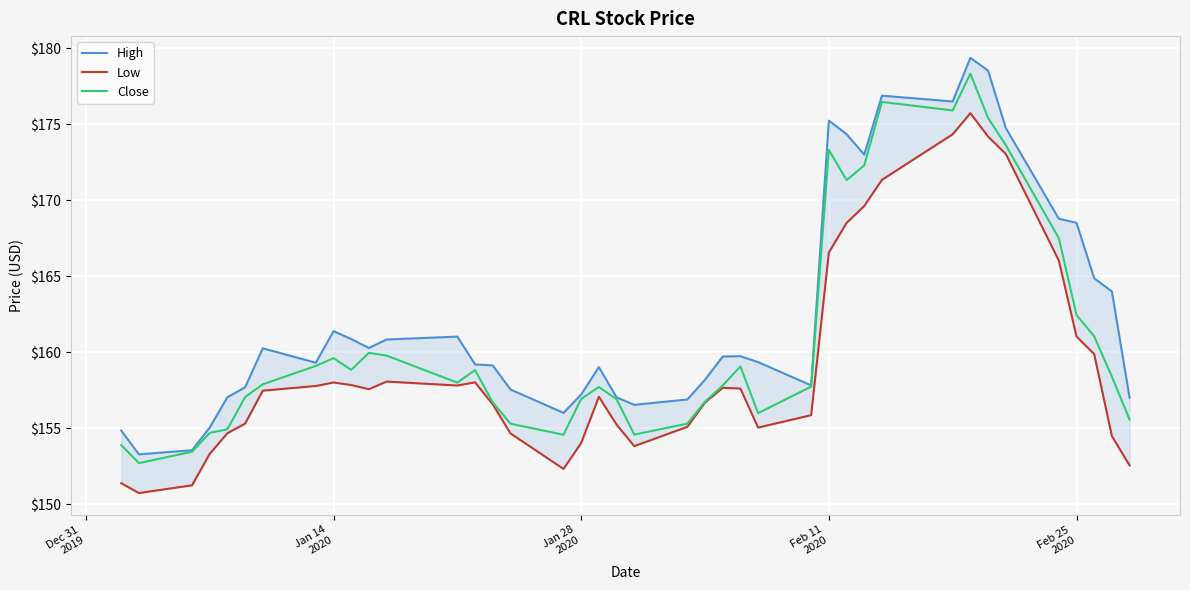

What are all the series names shown in the legend?

High, Low, Close